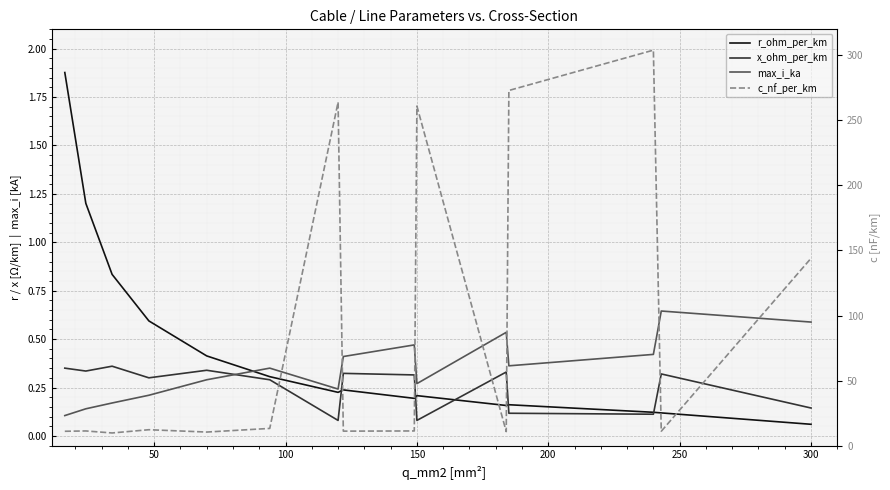

Is the value of r_ohm_per_km at 0 greater than the value of x_ohm_per_km at 0?

Yes